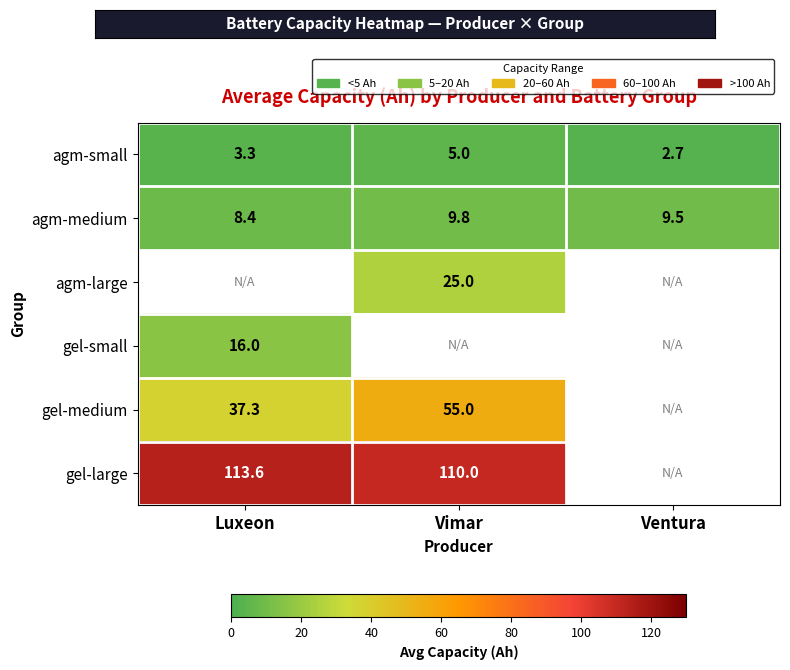

What is the difference between the maximum and minimum values in the gel-medium series?

17.7